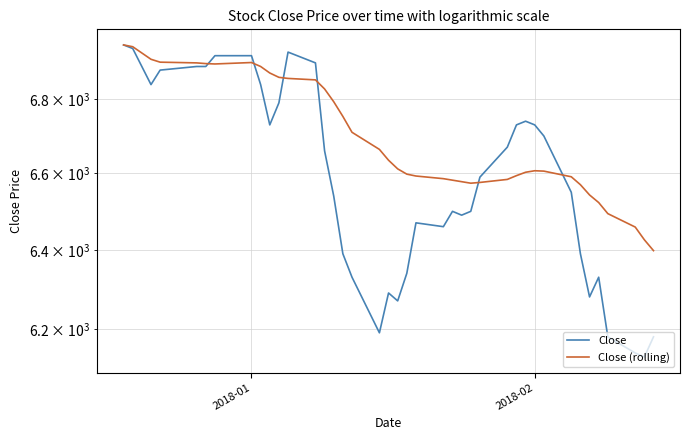

Count the number of data series in this chart.

2